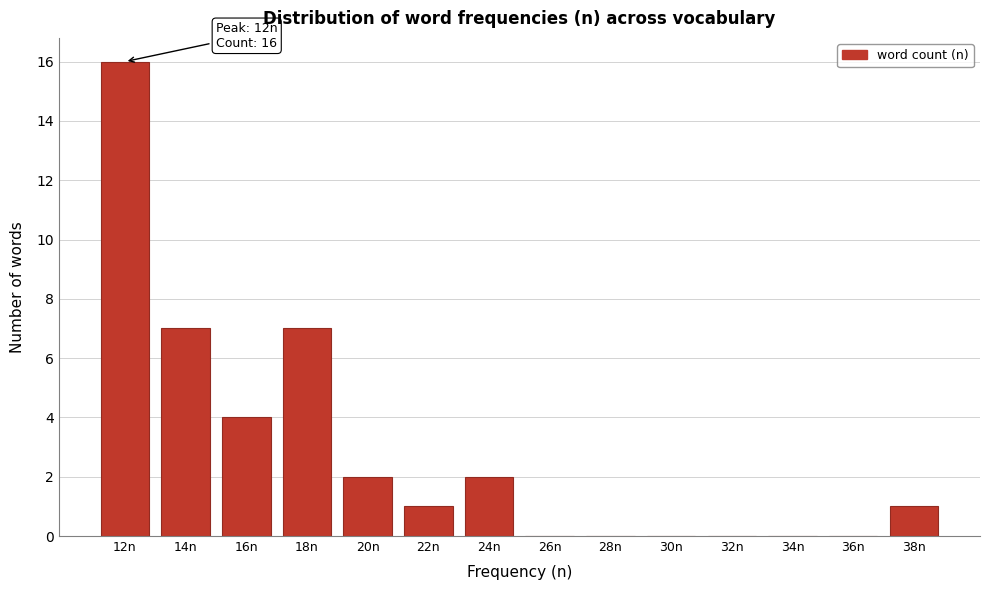

Reading left to right, what are all the values shown in this chart?

12n=16	14n=7	16n=4	18n=7	20n=2	22n=1	24n=2	26n=0	28n=0	30n=0	32n=0	34n=0	36n=0	38n=1